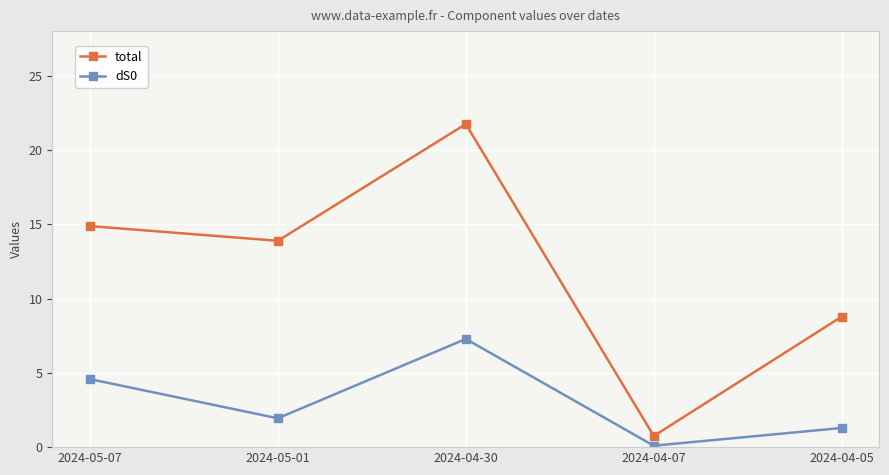

What is the difference between the highest and lowest values at 2024-05-07?

10.3